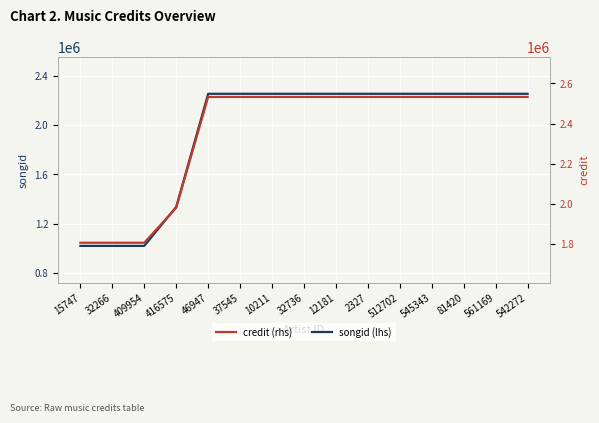

What are all the series names shown in the legend?

songid (lhs), credit (rhs)